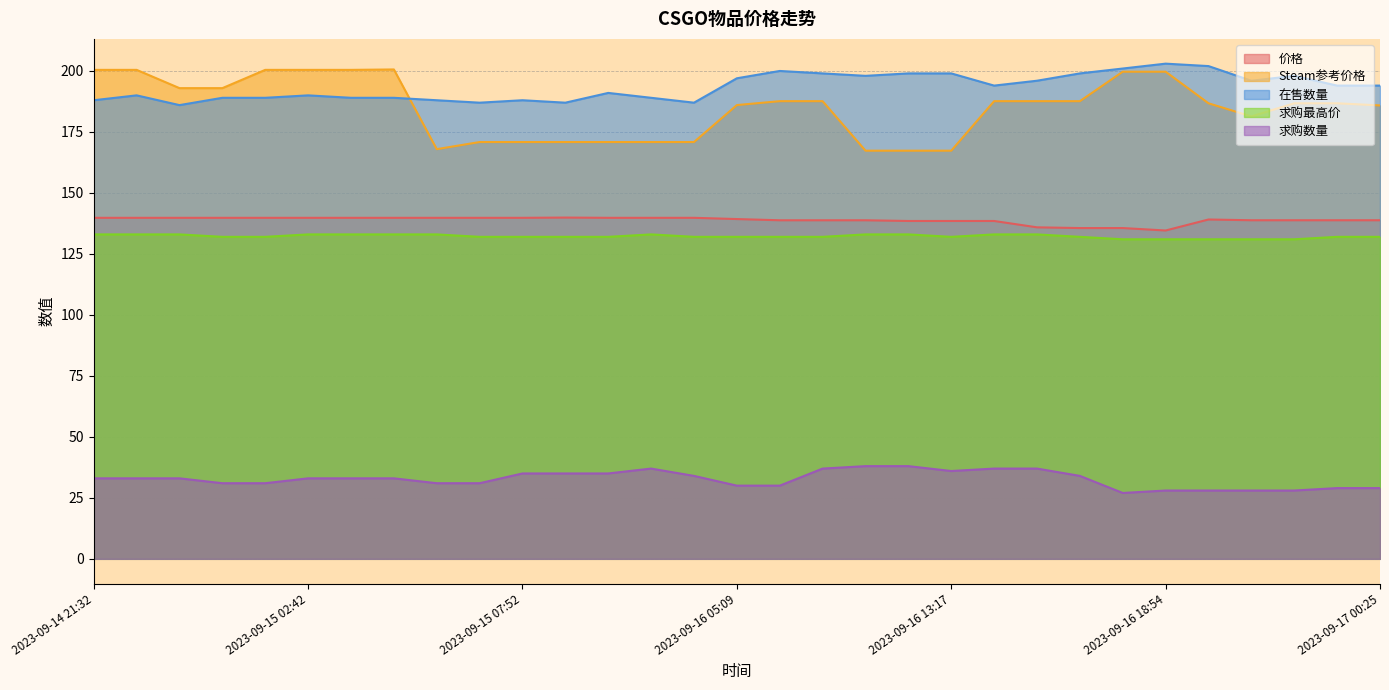

Which category has the highest value in the 价格 series?

2023-09-15 08:53